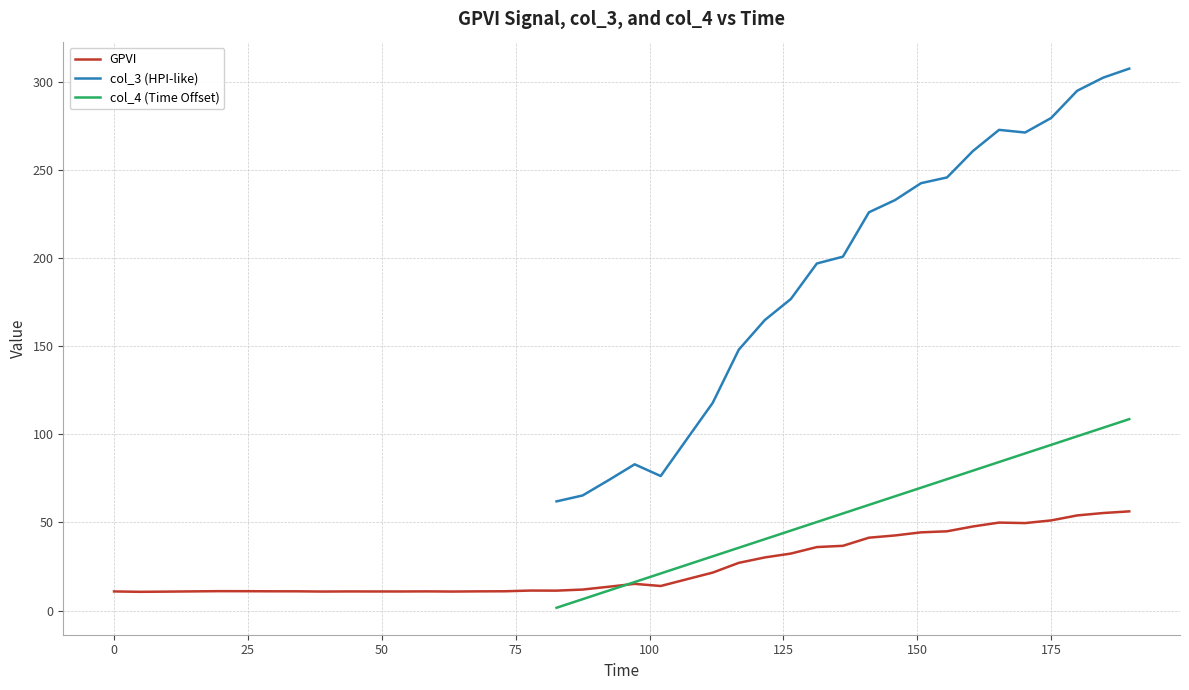

How many categories are shown in the chart?

40